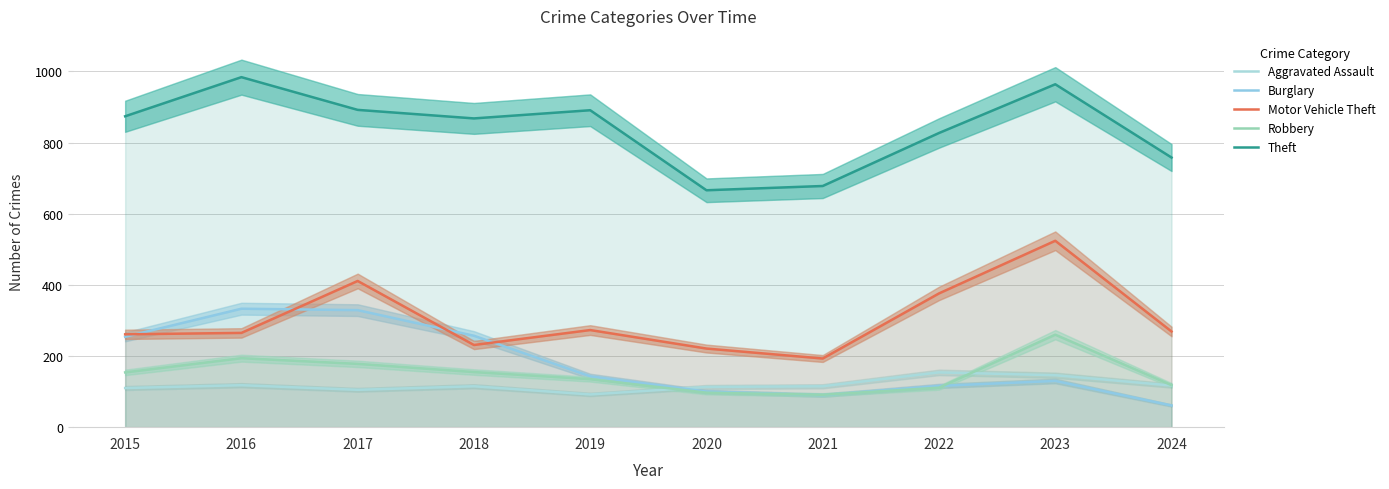

Between 2020 and 2017, which is larger?

2020